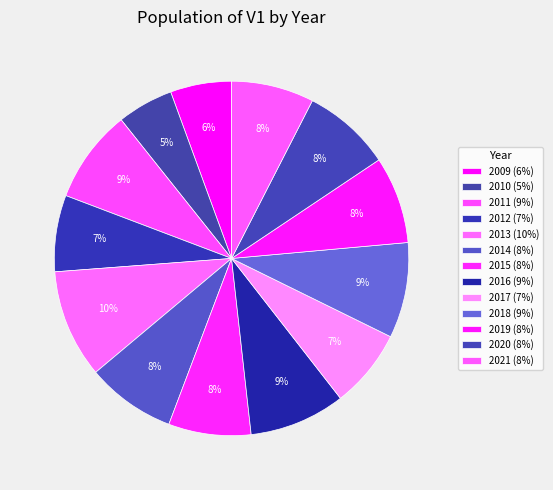

How many slices are in this pie chart?

13